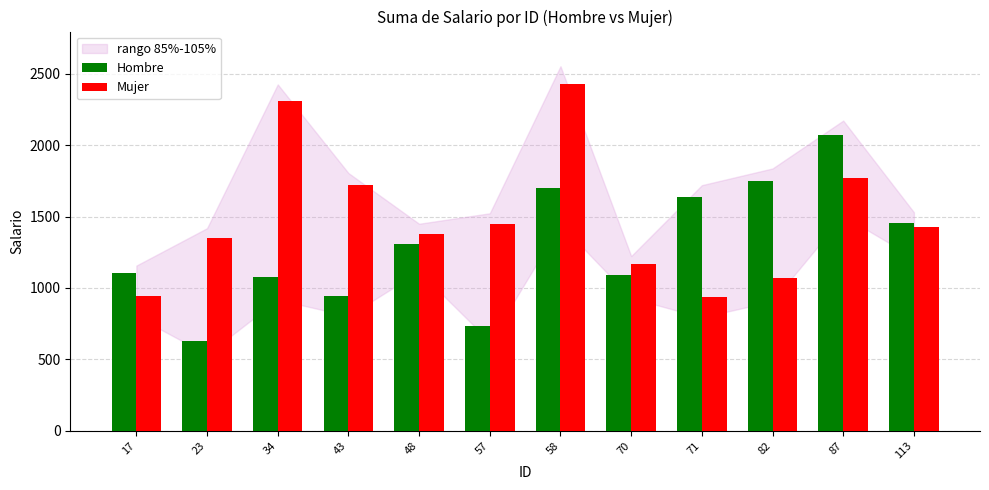

The Hombre series shows 1456.9 at 113. True or false?

True